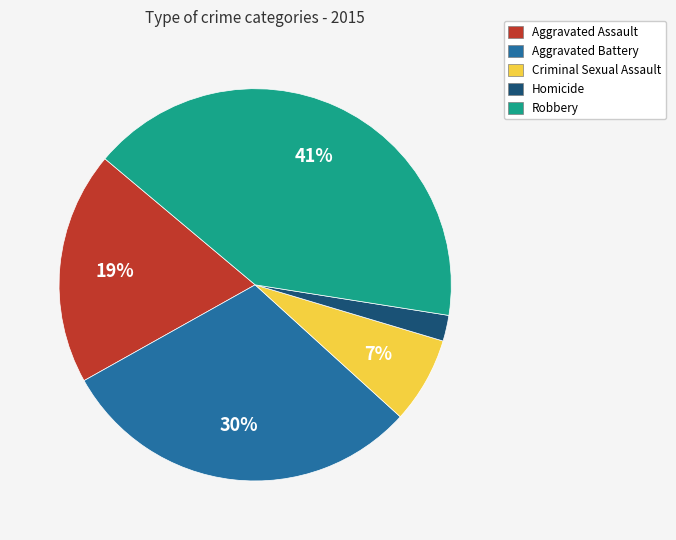

Is there a majority slice in this chart?

No